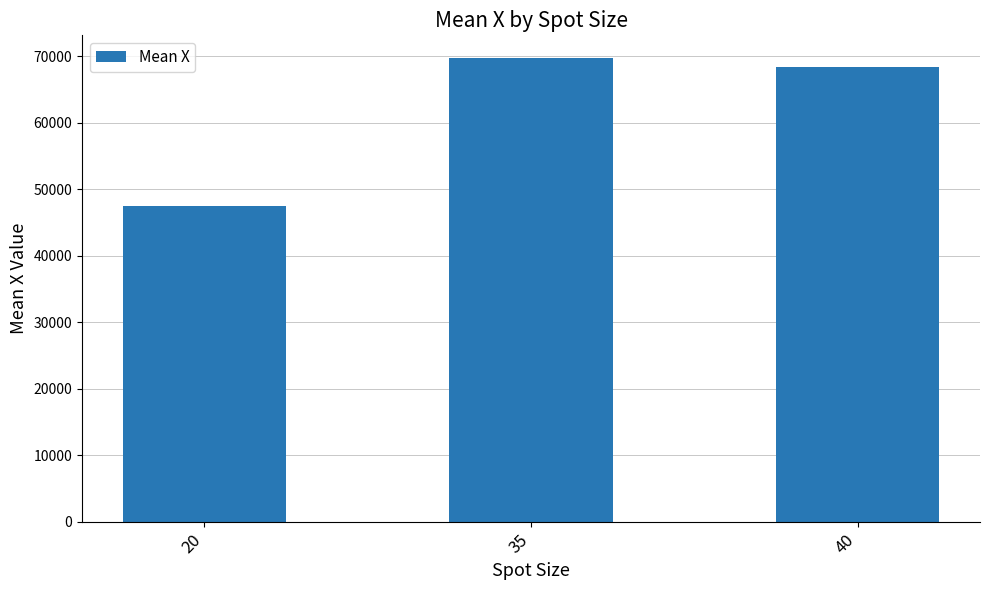

Reading right to left, transcribe all the data shown in this chart.

40=68326.5	35=69669.0	20=47523.0